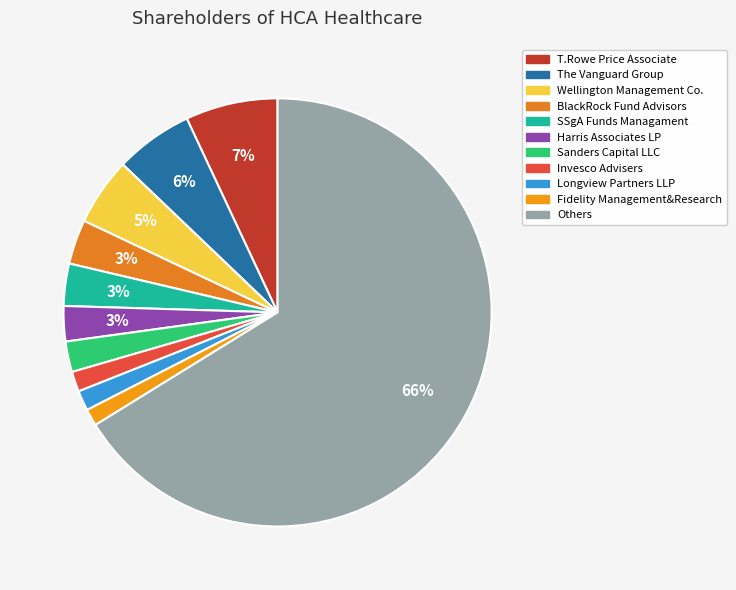

Is it true that T.Rowe Price Associate is 15% of the pie?

False